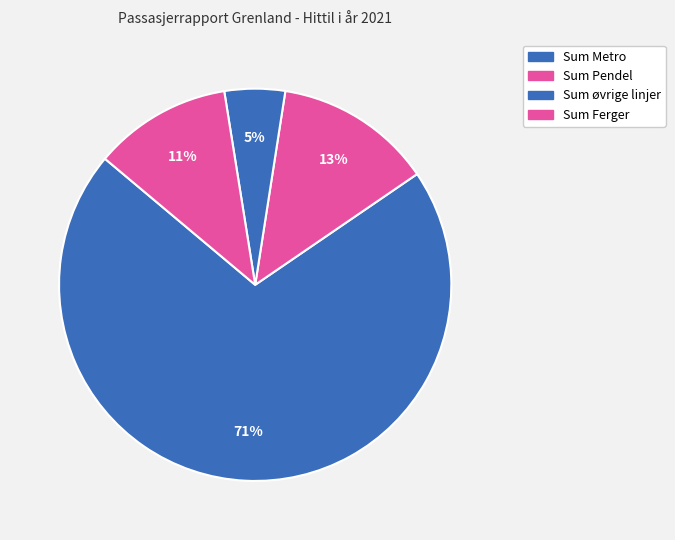

Which category has the biggest portion of the pie?

Sum Metro